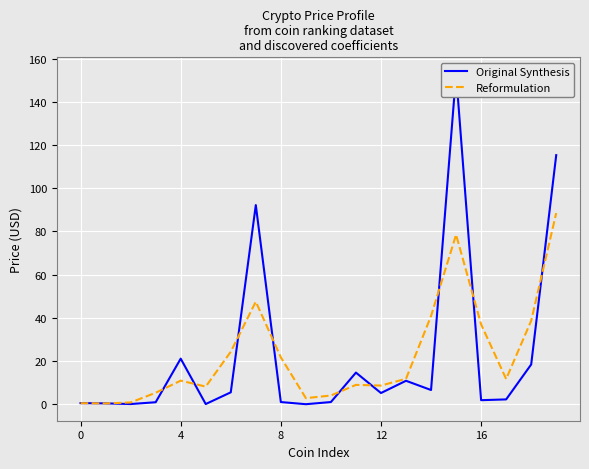

How many times do Original Synthesis and Reformulation cross each other?

10